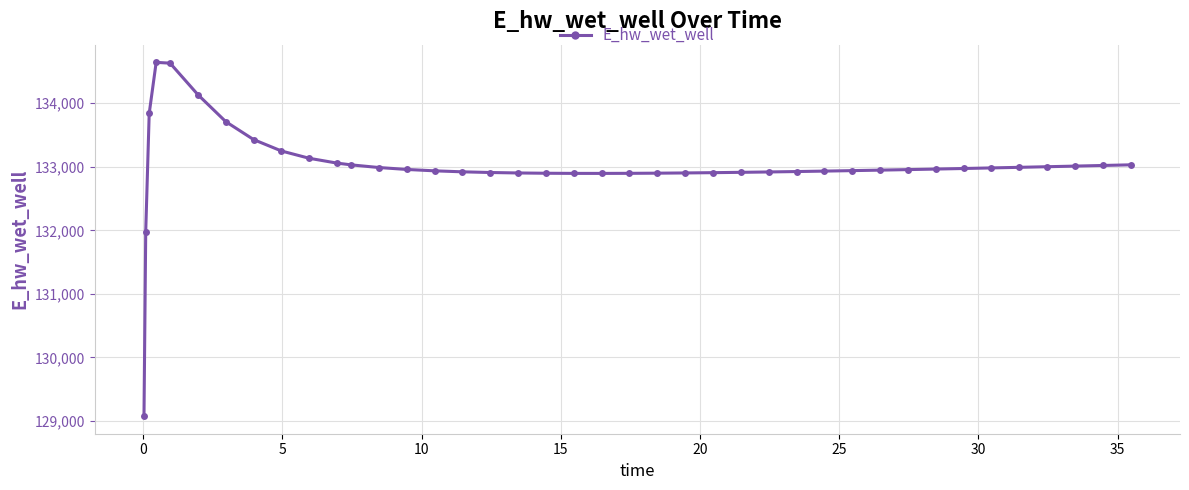

What is the greatest value displayed?

134644.2